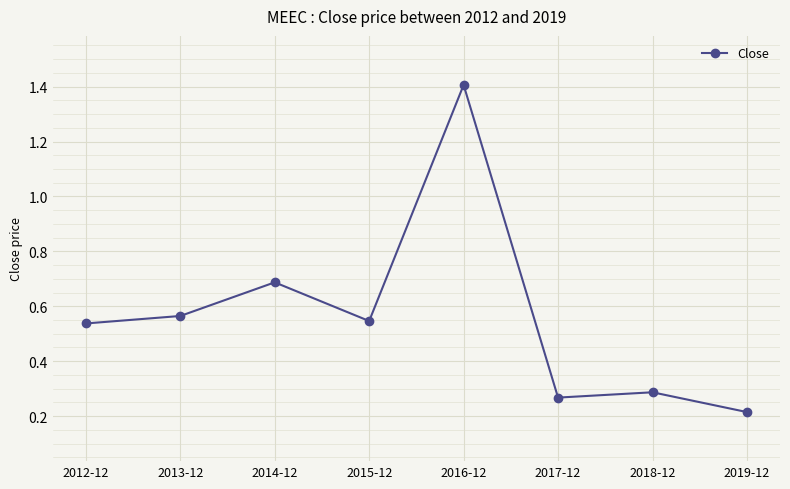

What is the smallest value displayed?

0.2